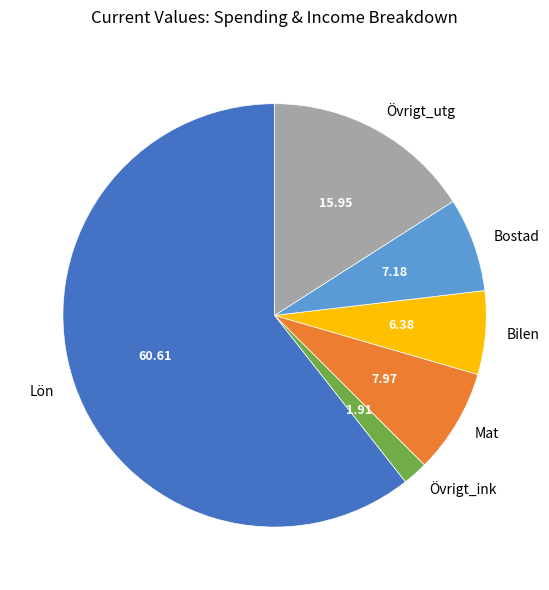

Between Mat and Bilen, which is larger?

Mat